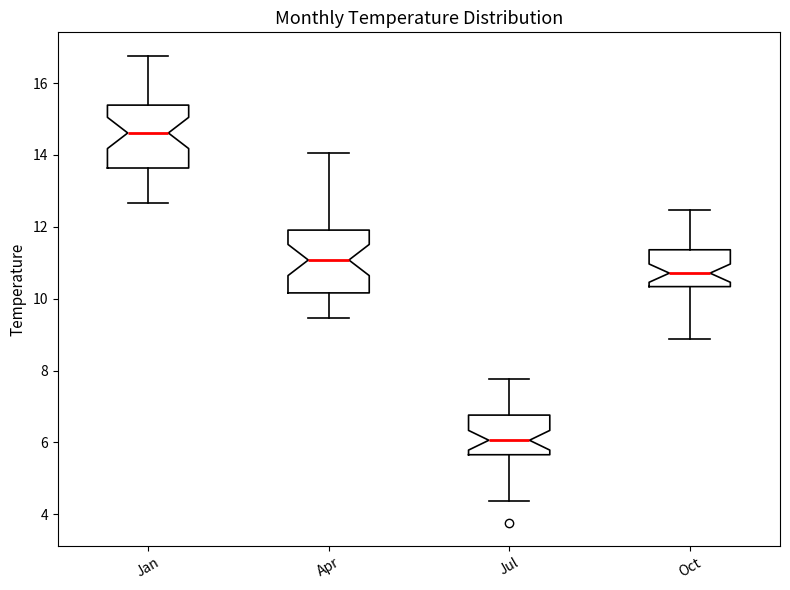

Where does the lower whisker of the box for Apr end on the y-axis? The values are not printed on the chart, so give them approximately, as read against the axis.

9.4